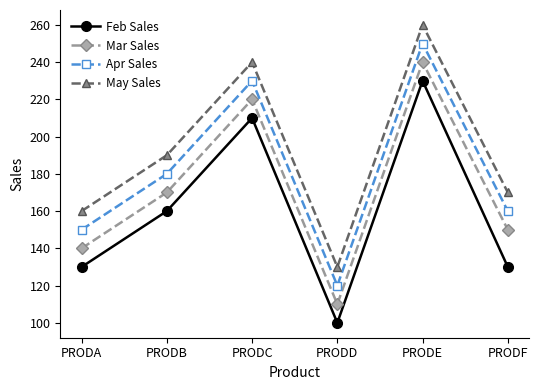

True or false: May Sales has a value of 130 at PRODD.

True